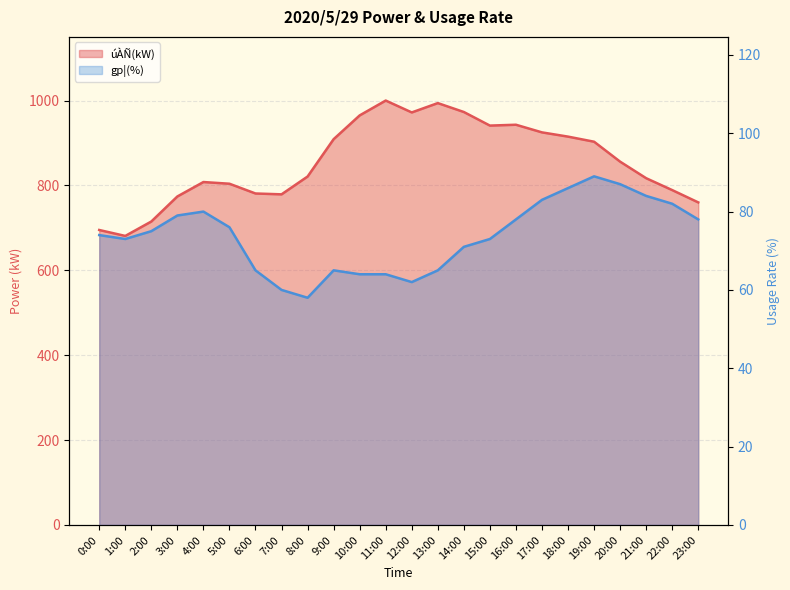

Which category has the highest value across all series?

11:00